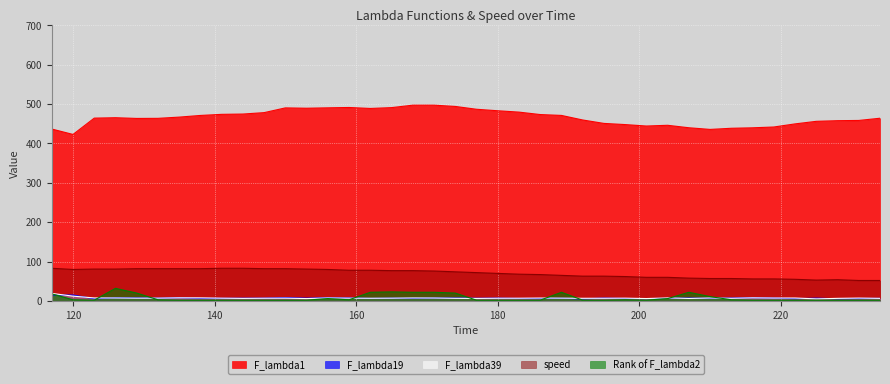

What is the average value of the F_lambda39 series?

7.5